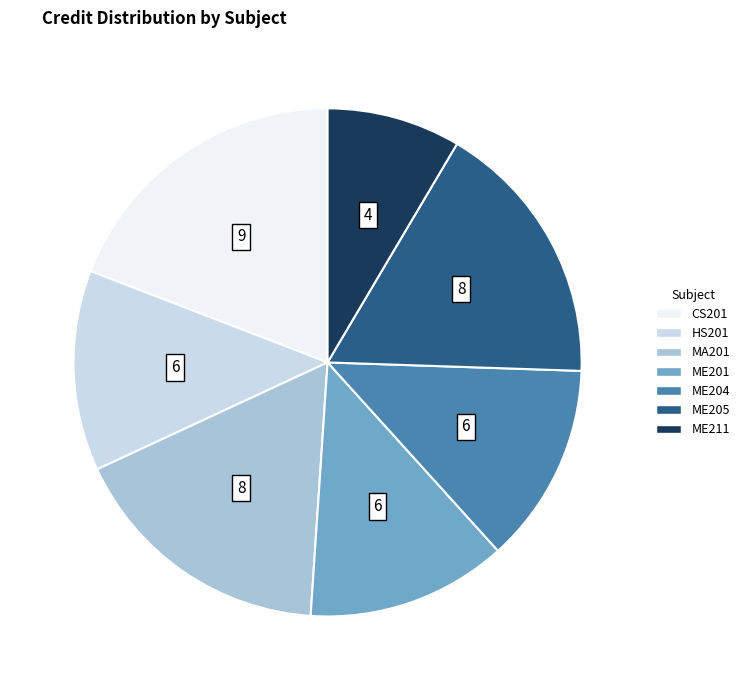

True or false: ME204 accounts for 13% of the total.

True